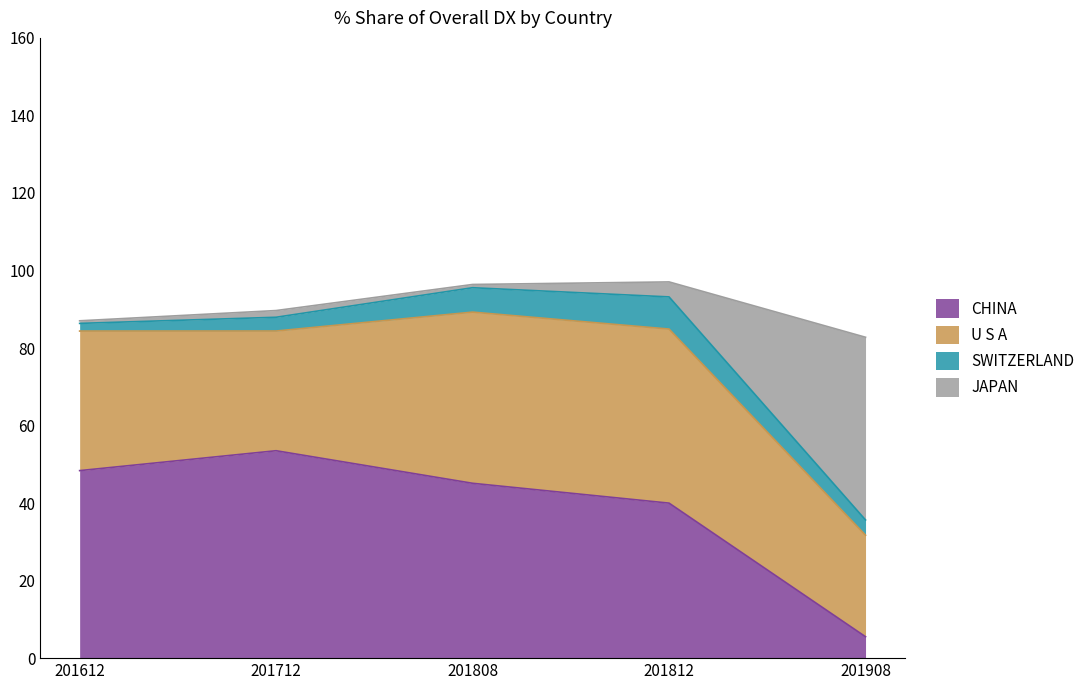

What is the difference between the maximum and minimum values in the CHINA series?

48.0